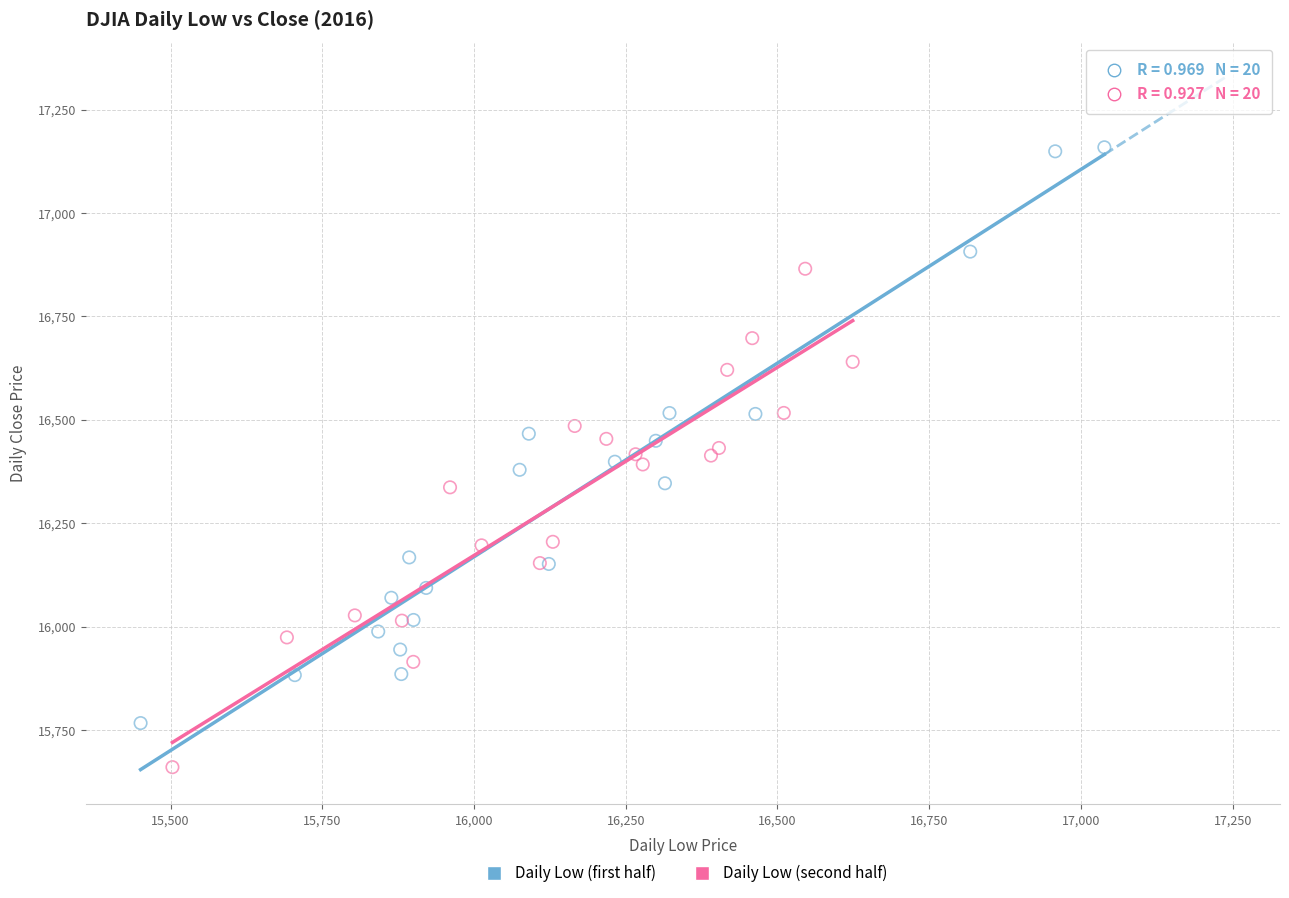

Which series reaches the maximum Y coordinate?

Daily Low (first half)